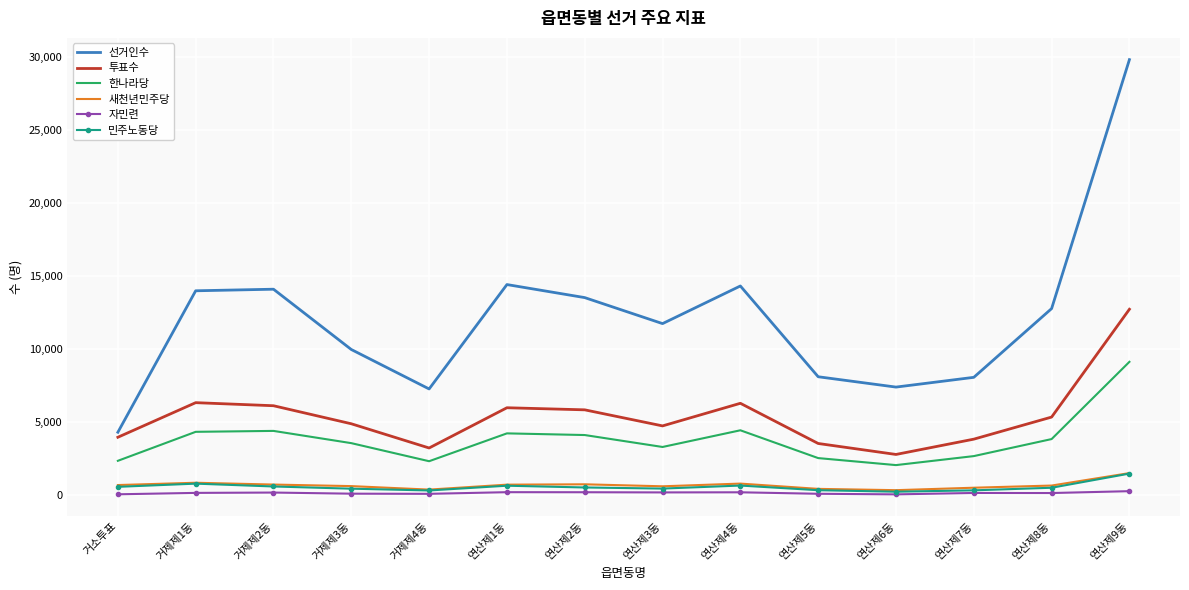

What position from the left is 연산제3동?

8